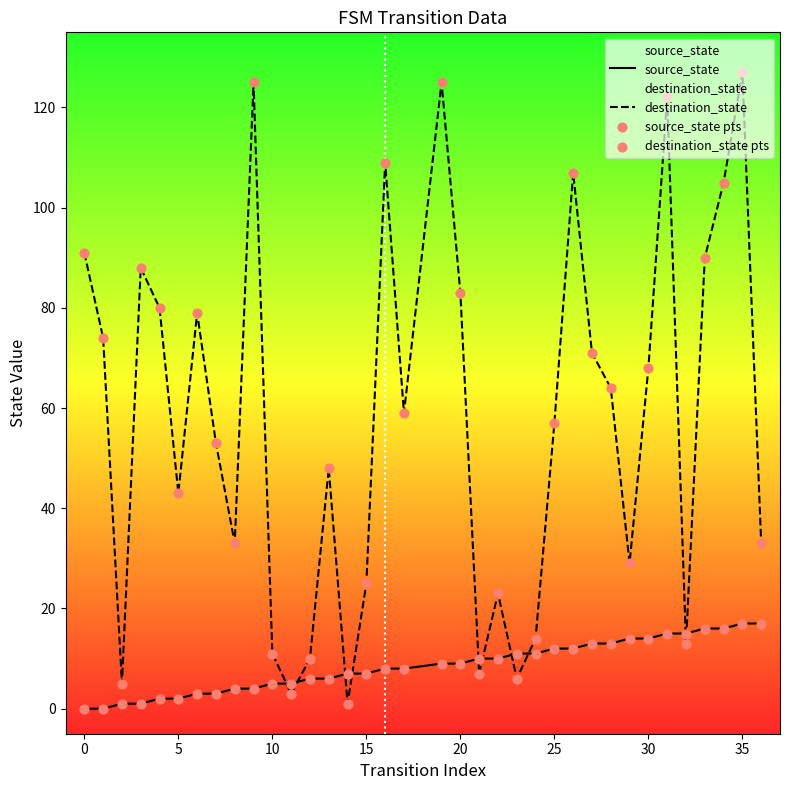

Which series has the largest total across all categories?

destination_state